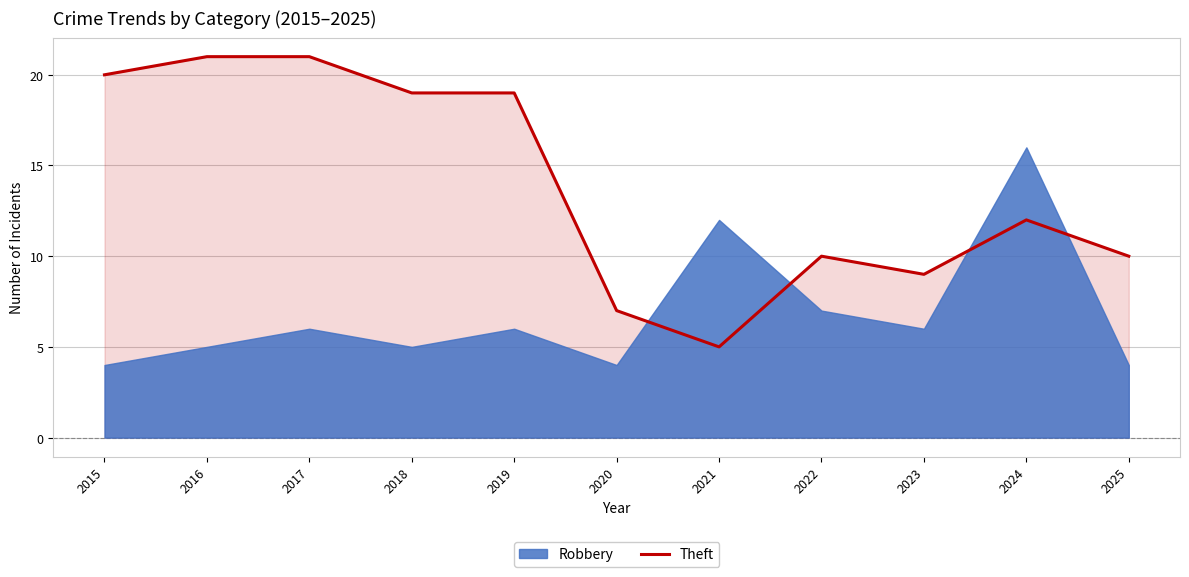

True or false: Theft has a value of 10 at 2025.

True